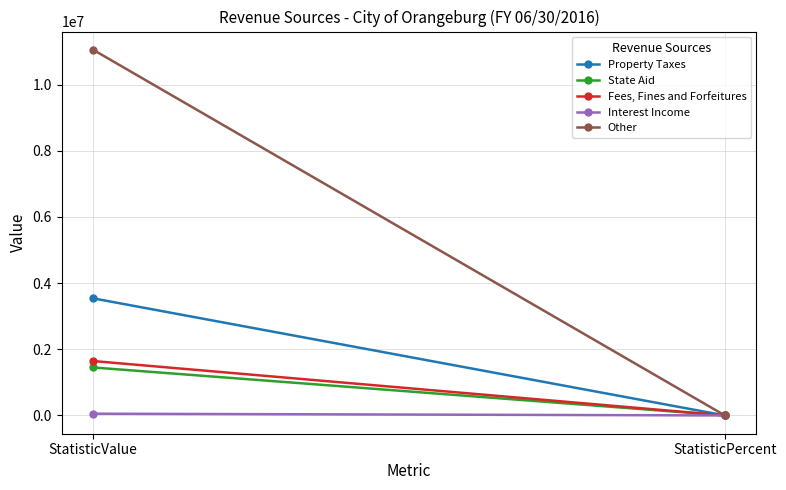

Between StatisticValue and StatisticPercent, which series saw the biggest shift?

Other